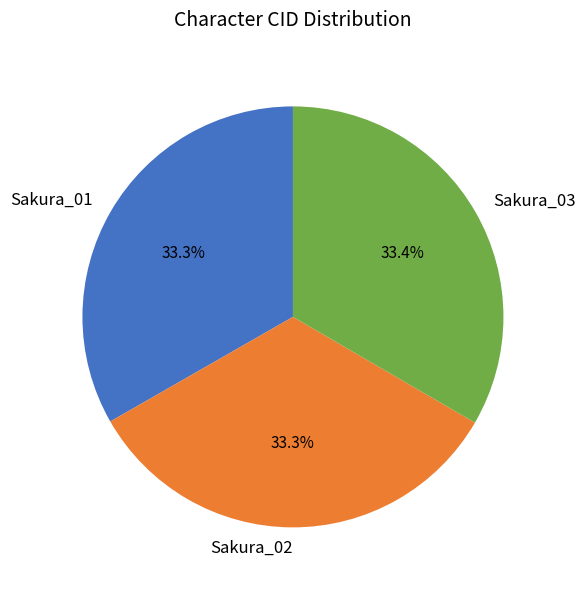

Is it true that Sakura_03 is 42% of the pie?

False